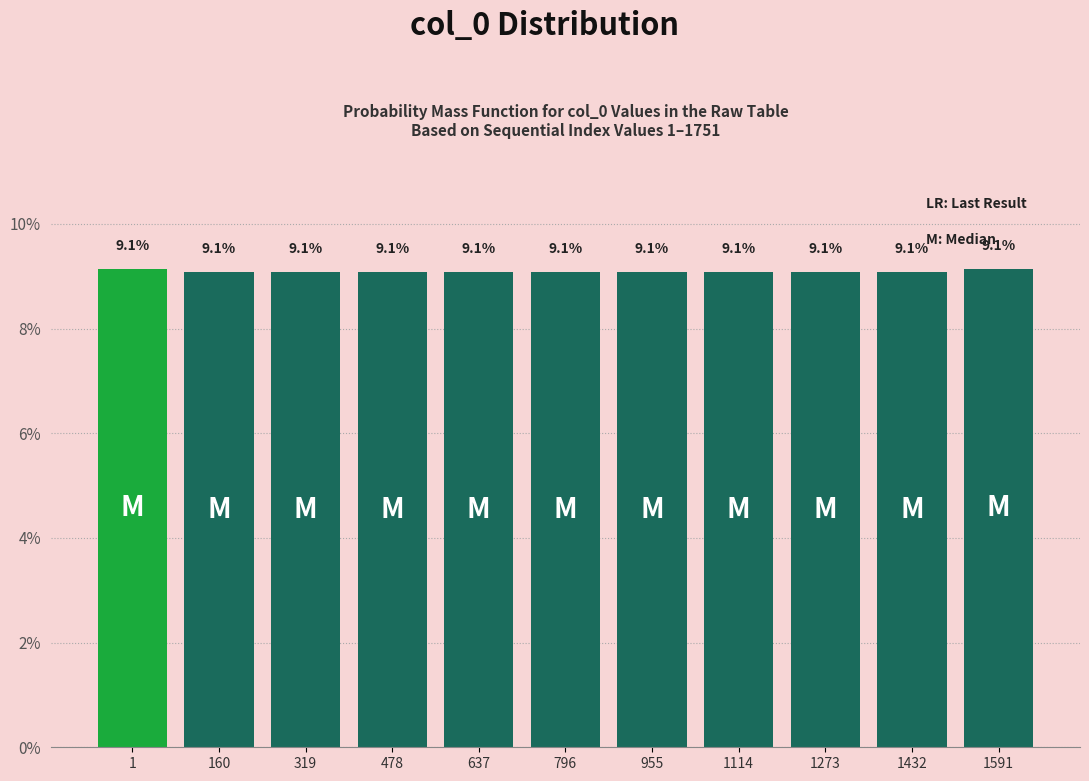

Reading left to right, transcribe all the data shown in this chart.

9.1	9.1	9.1	9.1	9.1	9.1	9.1	9.1	9.1	9.1	9.1